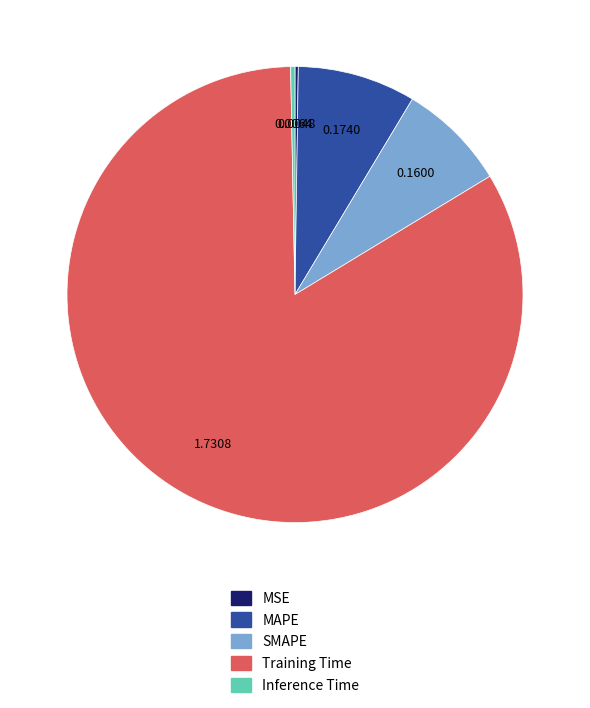

What is the largest slice in the pie chart?

Training Time